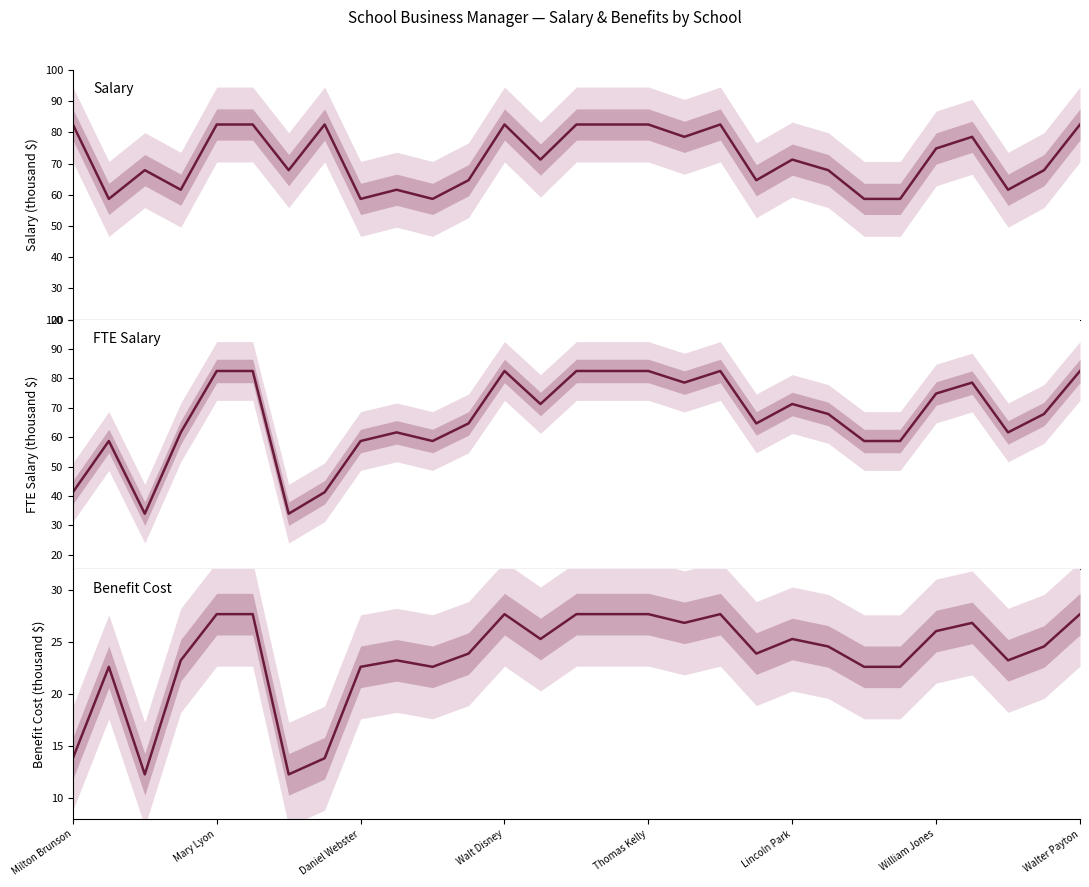

What is the minimum value shown in the chart?

12.3